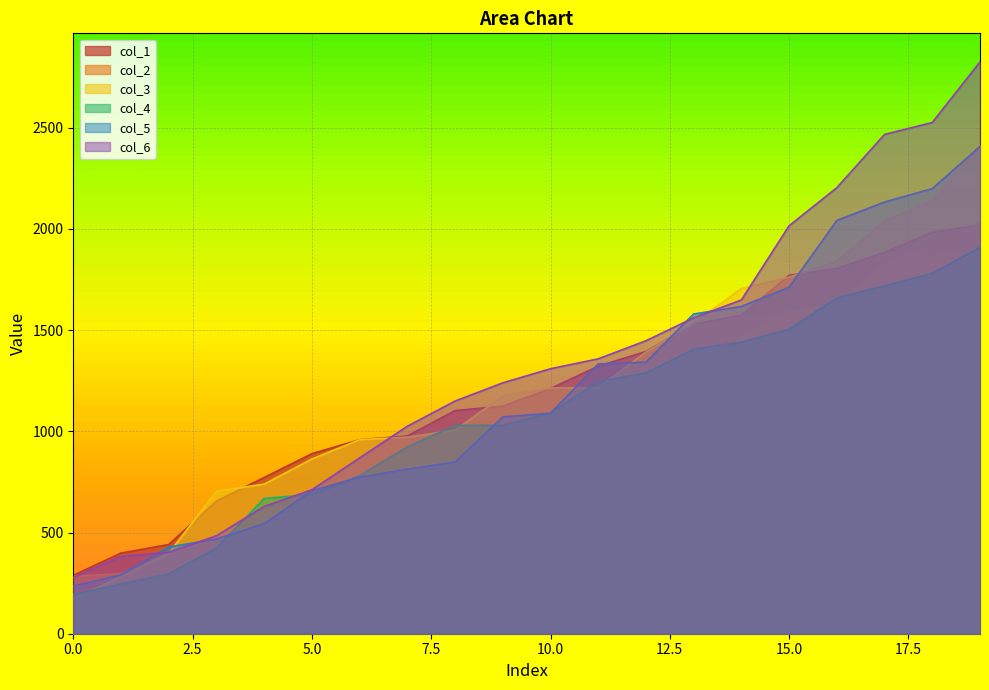

True or false: col_1 has more than 0 points higher than both neighbors.

False